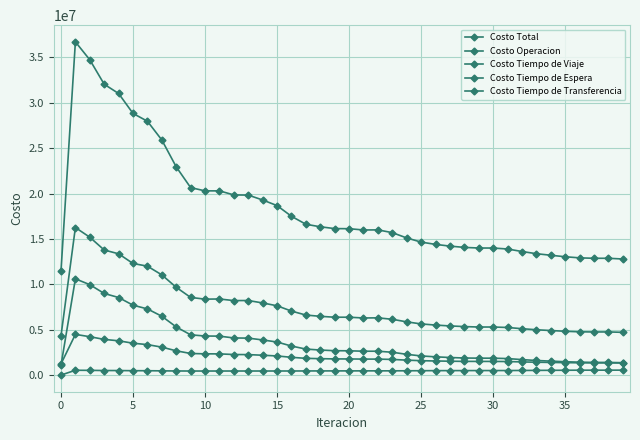

Which series has the largest range (max minus min)?

Costo Total